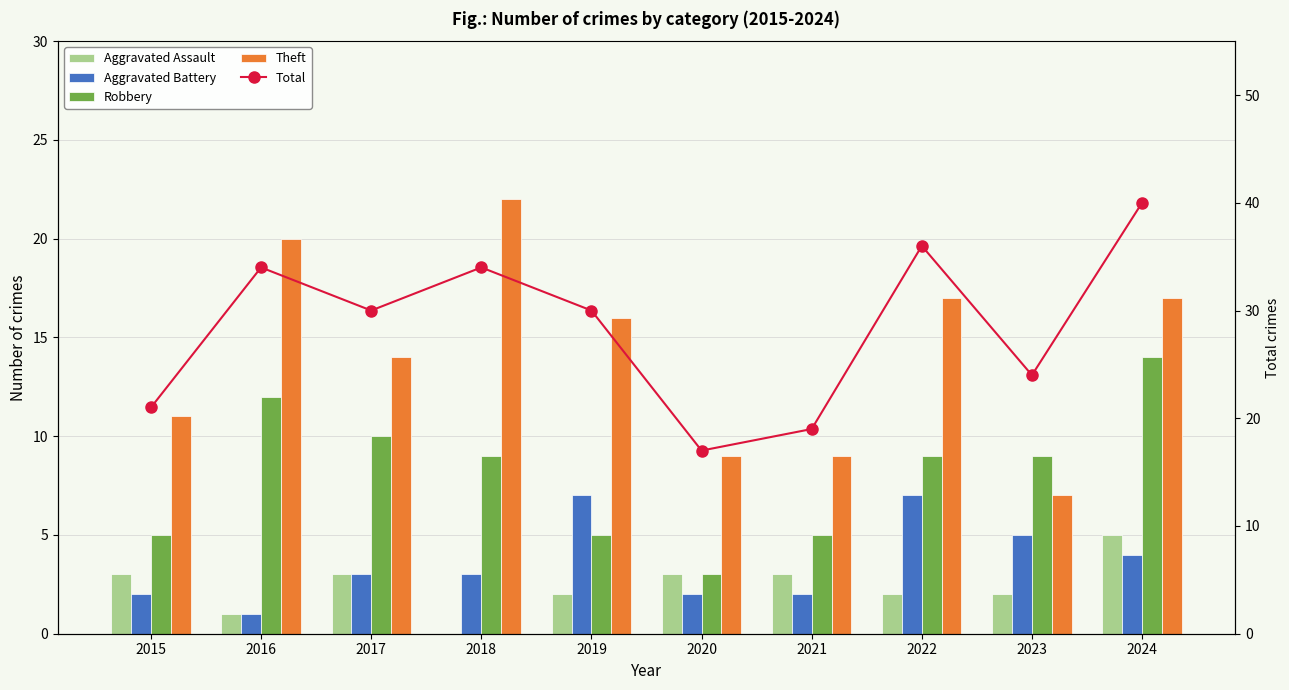

Between 2022 and 2018, which is larger?

2022